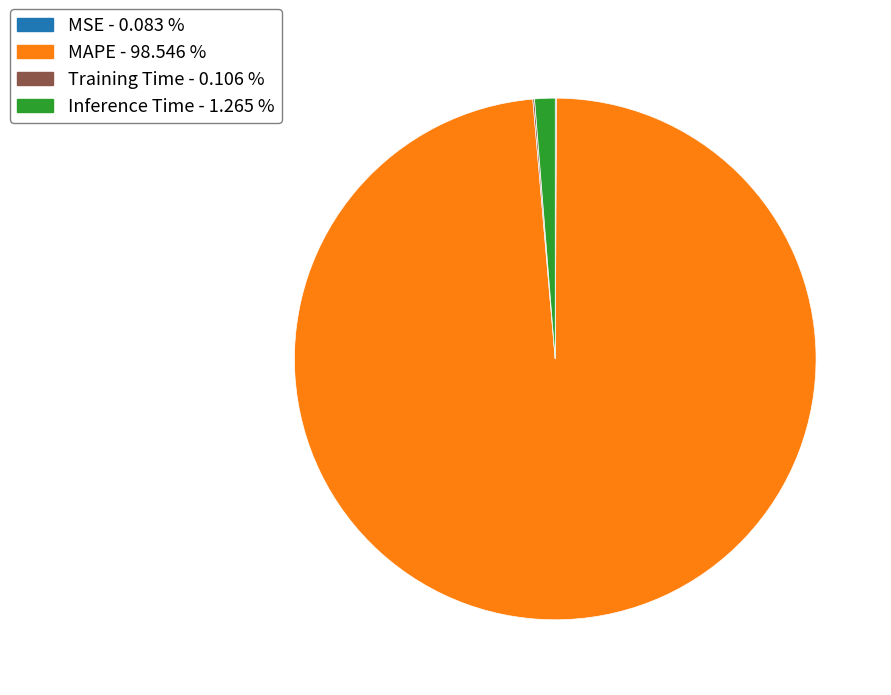

Does any single category account for the majority?

Yes